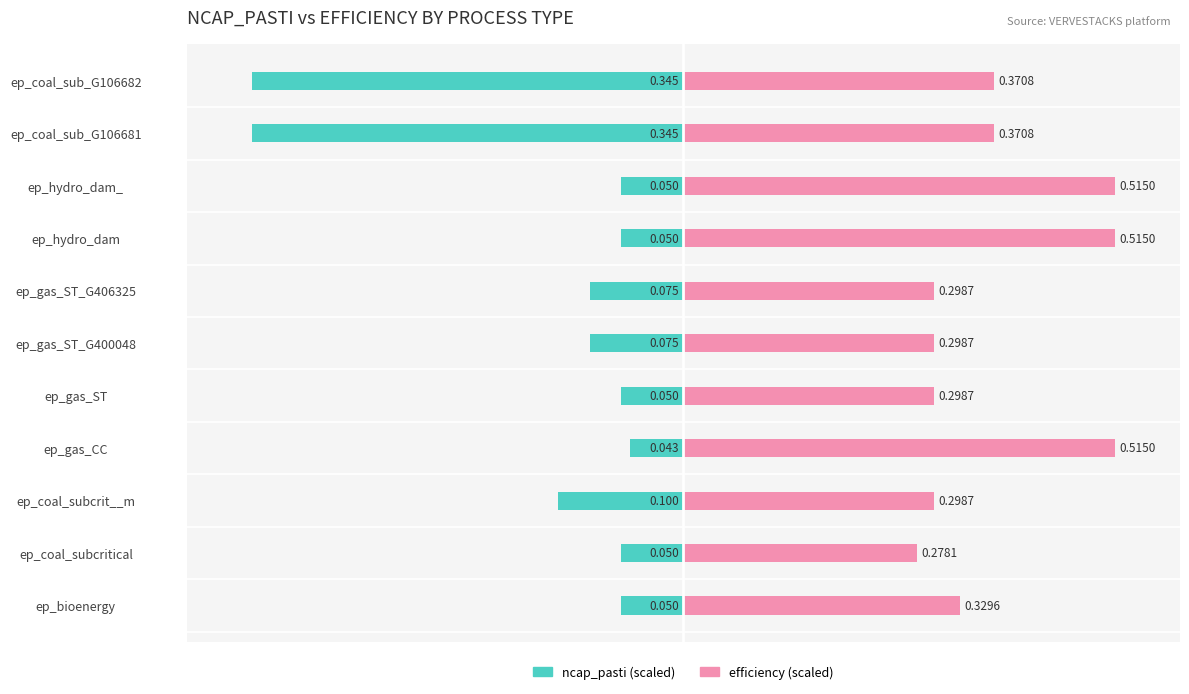

How many groups of bars are there?

11